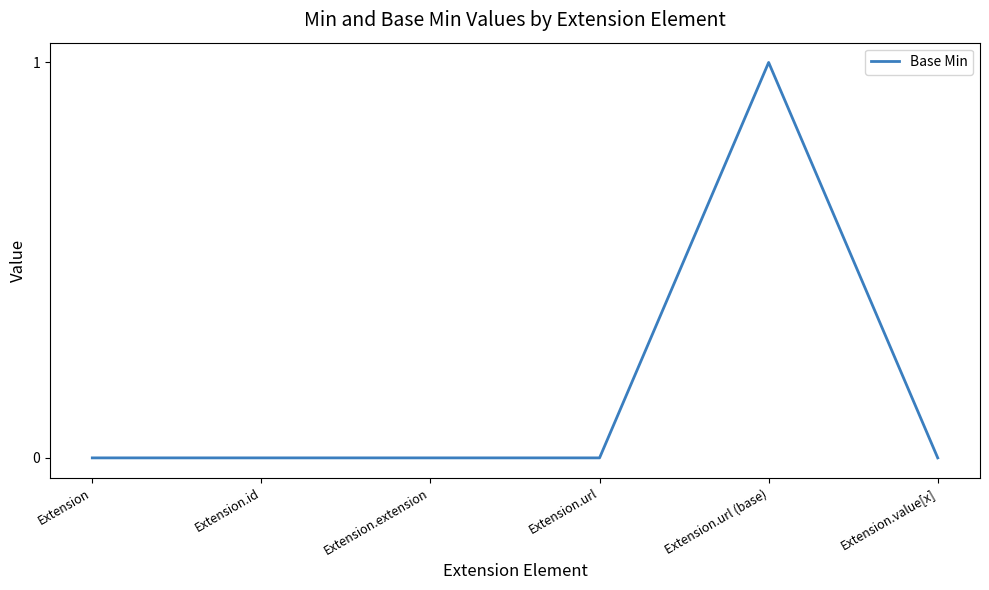

What is the change in value from Extension.extension to Extension.url (base)?

+1